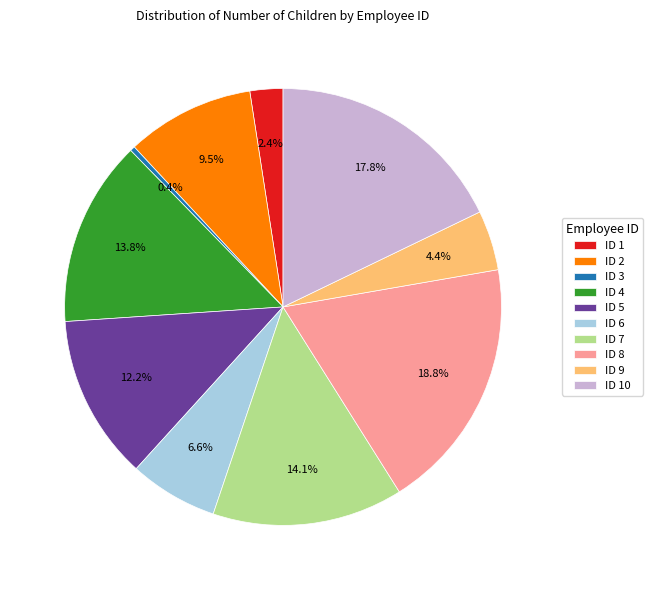

How many slices are in this pie chart?

10